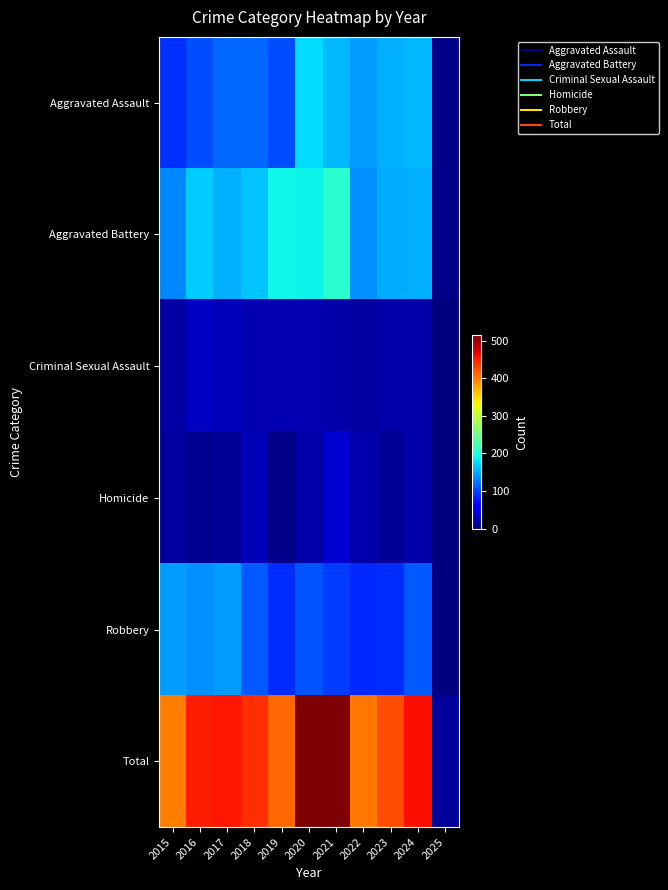

Reading left to right, what are all the values shown in this chart?

Aggravated Assault: 2015=89	2016=103	2017=118	2018=118	2019=103	2020=176	2021=157	2022=143	2023=153	2024=157	2025=5
Aggravated Battery: 2015=133	2016=168	2017=154	2018=163	2019=190	2020=188	2021=205	2022=137	2023=152	2024=154	2025=6
Criminal Sexual Assault: 2015=18	2016=32	2017=28	2018=23	2019=24	2020=24	2021=19	2022=16	2023=19	2024=19	2025=2
Homicide: 2015=15	2016=10	2017=11	2018=26	2019=5	2020=19	2021=37	2022=22	2023=12	2024=20	2025=0
Robbery: 2015=143	2016=137	2017=144	2018=110	2019=88	2020=107	2021=95	2022=85	2023=88	2024=109	2025=1
Total: 2015=398	2016=450	2017=455	2018=440	2019=410	2020=514	2021=513	2022=403	2023=424	2024=459	2025=14